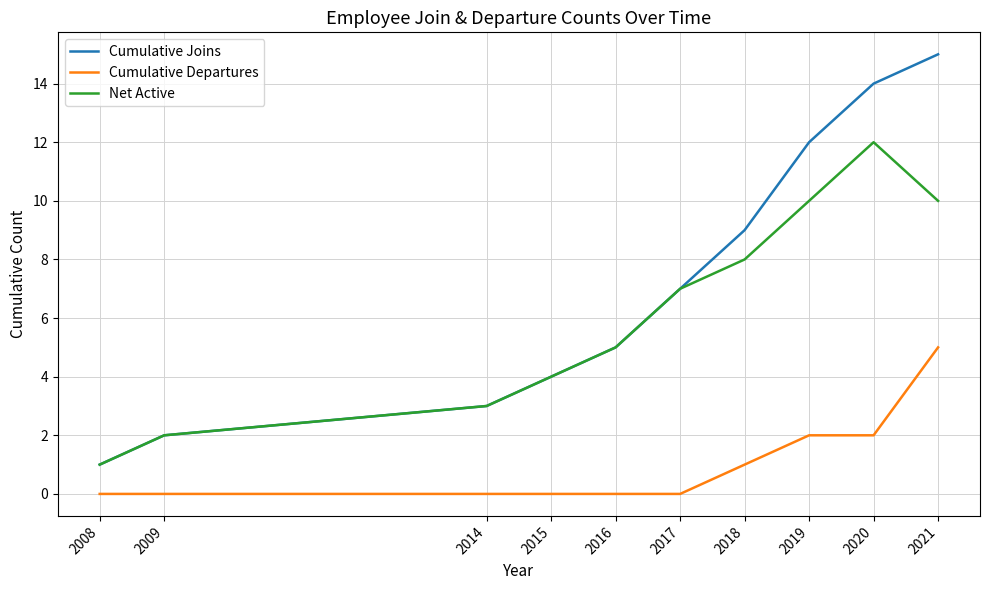

Reading left to right, what are all the values shown in this chart?

Cumulative Joins: 1	2	3	4	5	7	9	12	14	15
Cumulative Departures: 0	0	0	0	0	0	1	2	2	5
Net Active: 1	2	3	4	5	7	8	10	12	10